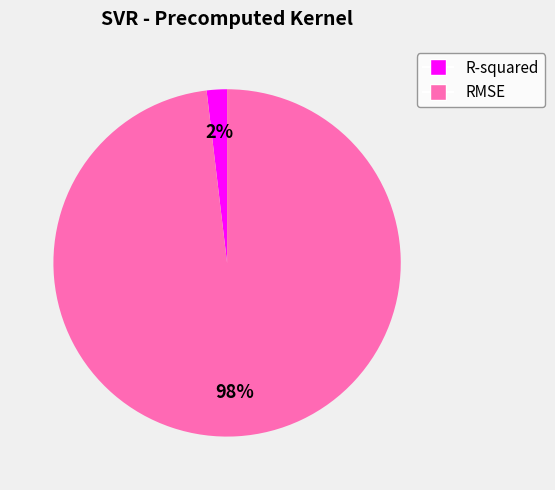

Do R-squared and RMSE together represent more than half of the pie?

Yes